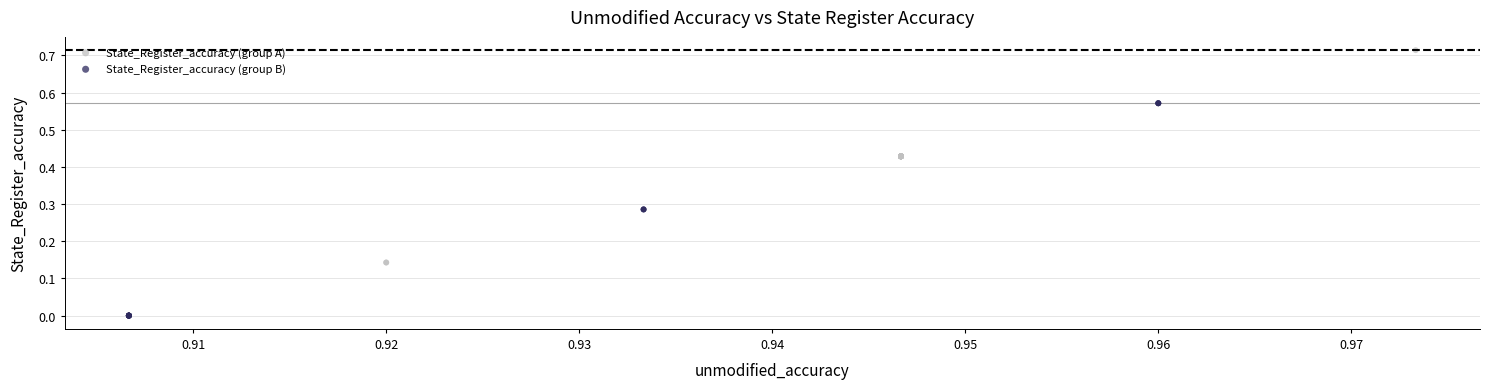

Which series contains the highest Y value?

State_Register_accuracy (group A)